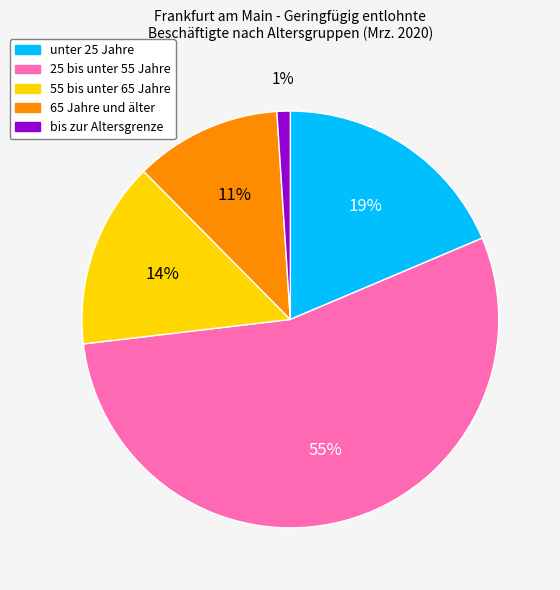

Does any single category account for the majority?

Yes